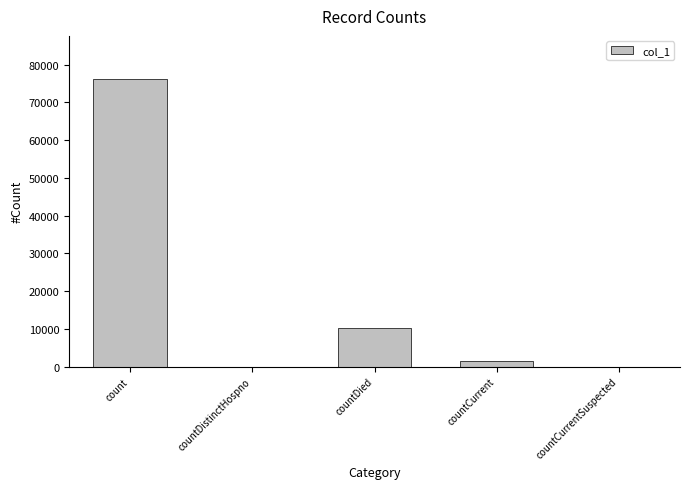

How many categories are shown in the chart?

5